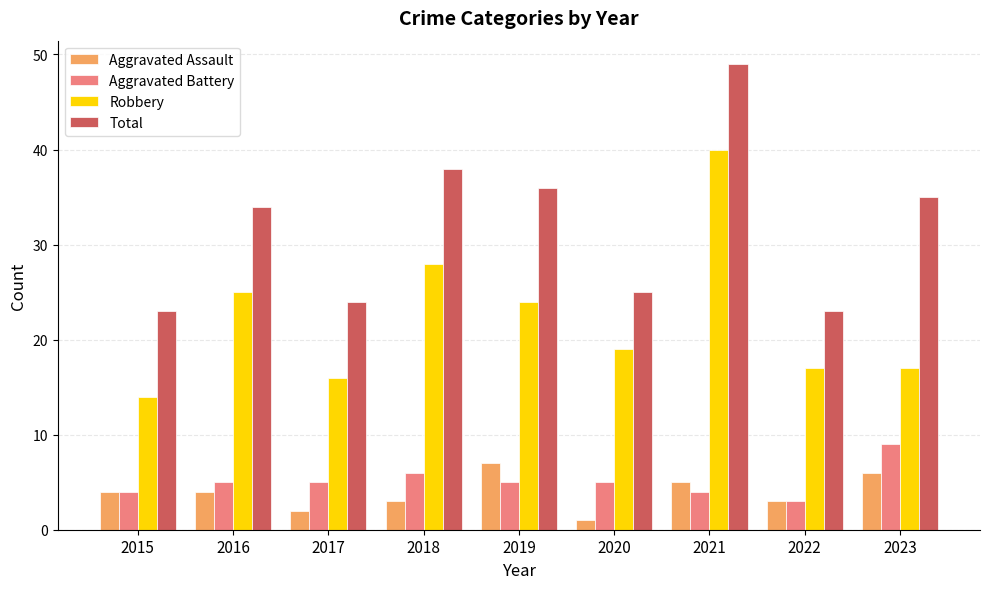

What is the value of the Total bar at the 1st from the left?

23